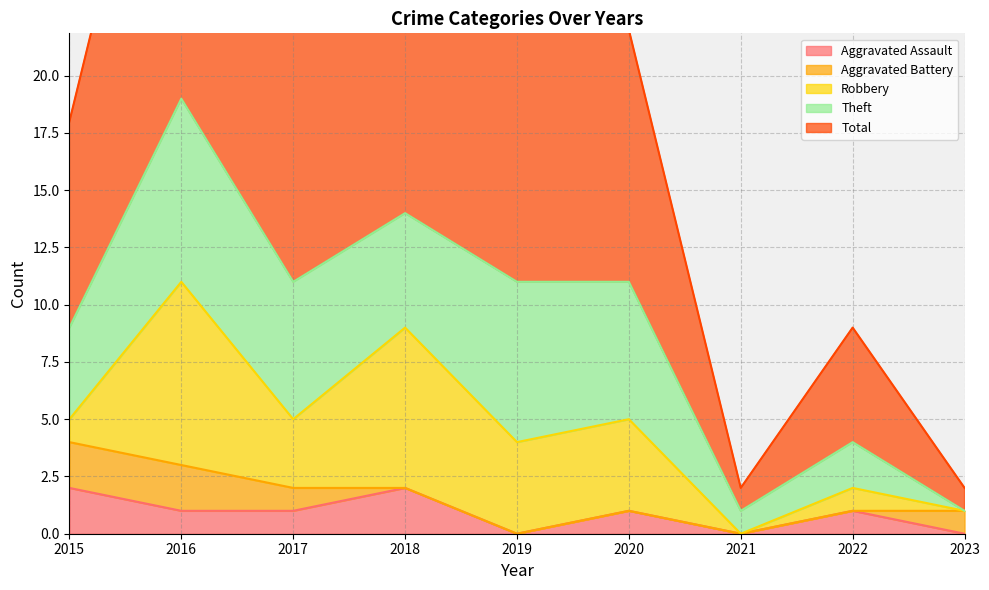

The Total series shows 1 at 2023. True or false?

True